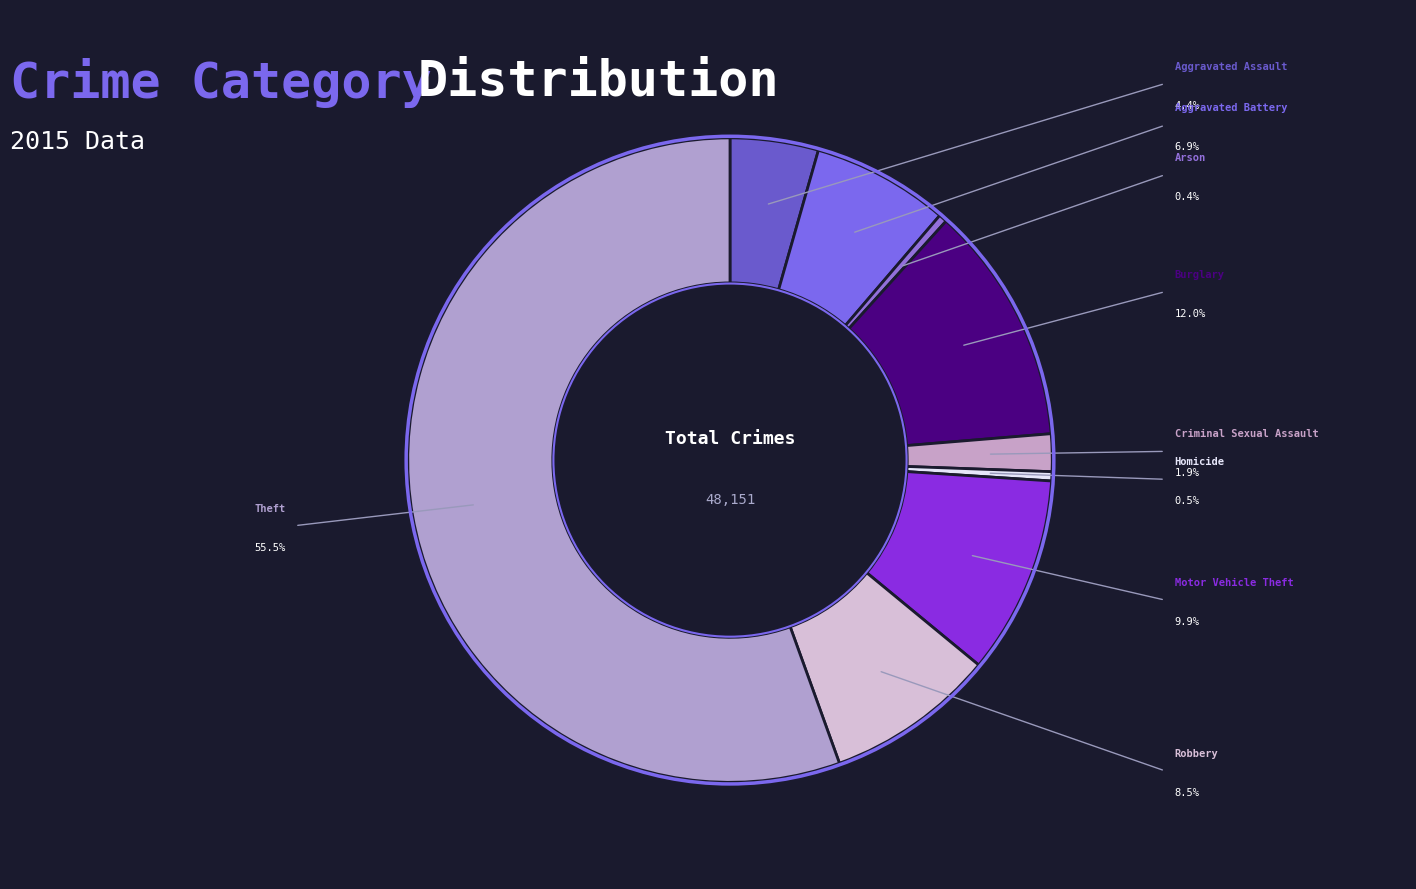

How many segments does this pie chart have?

9